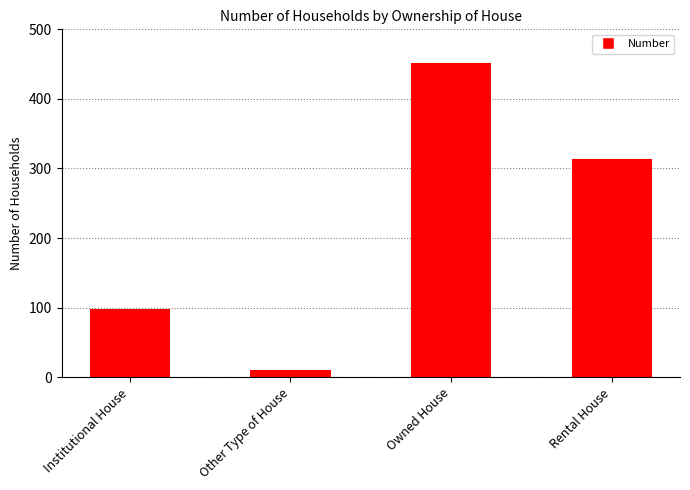

Where is the data nearest to the value 231?

Rental House